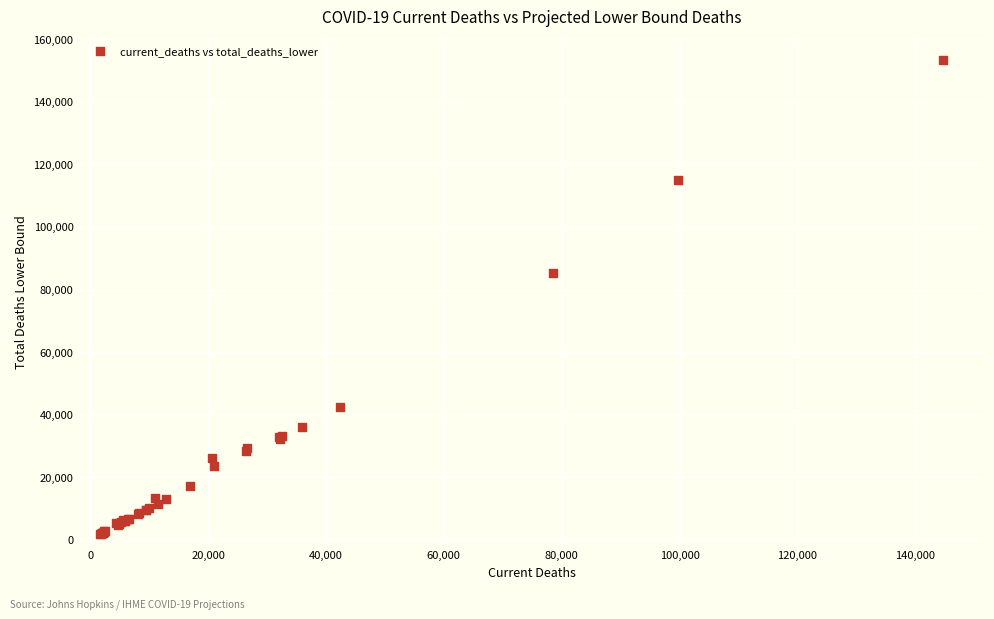

What Y value in the scatter plot is closest to 77576?

85247